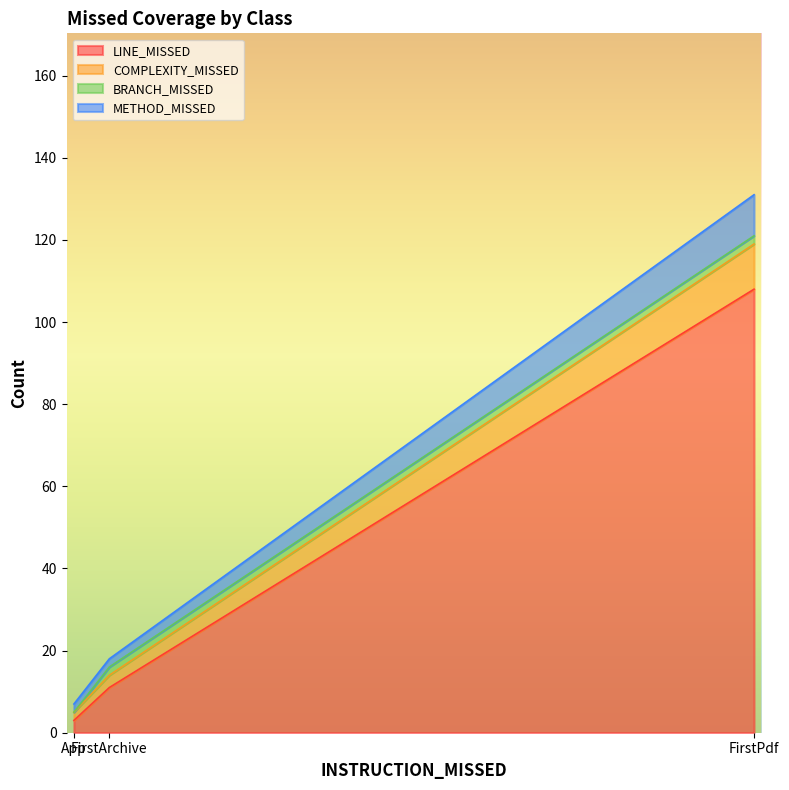

What is the maximum value for LINE_MISSED?

108